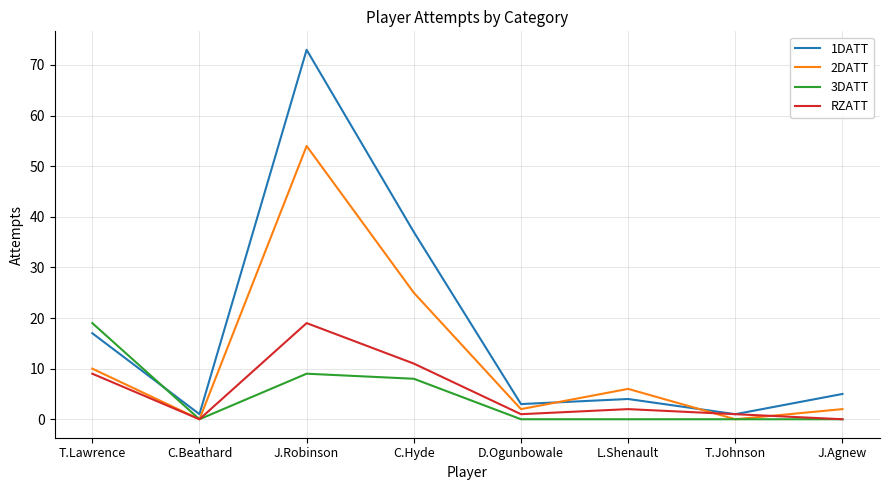

How many series are shown in this chart?

4